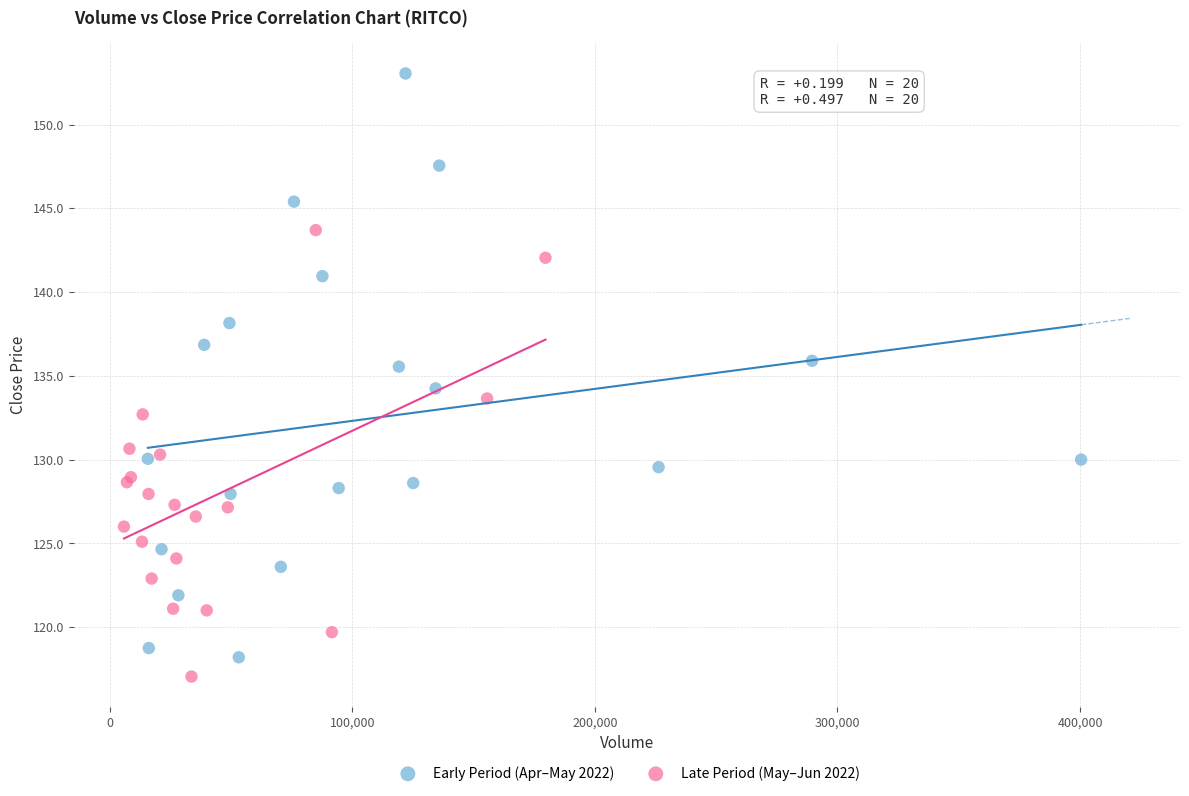

Which series has the largest Y range (max minus min)?

Early Period (Apr–May 2022)